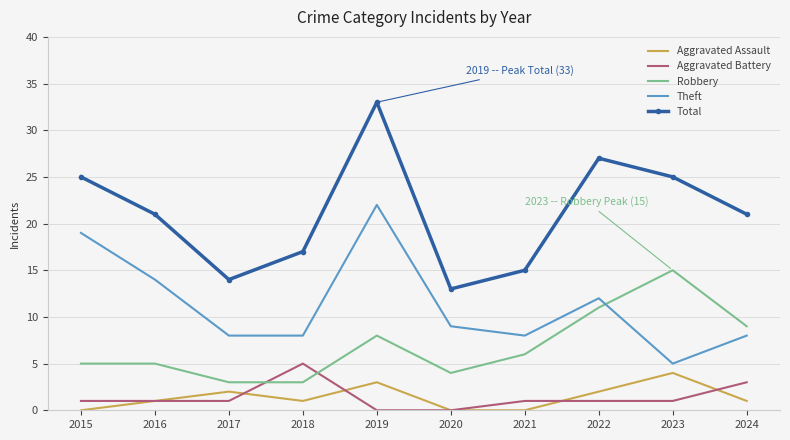

True or false: Aggravated Assault and Total intersect in this chart.

False